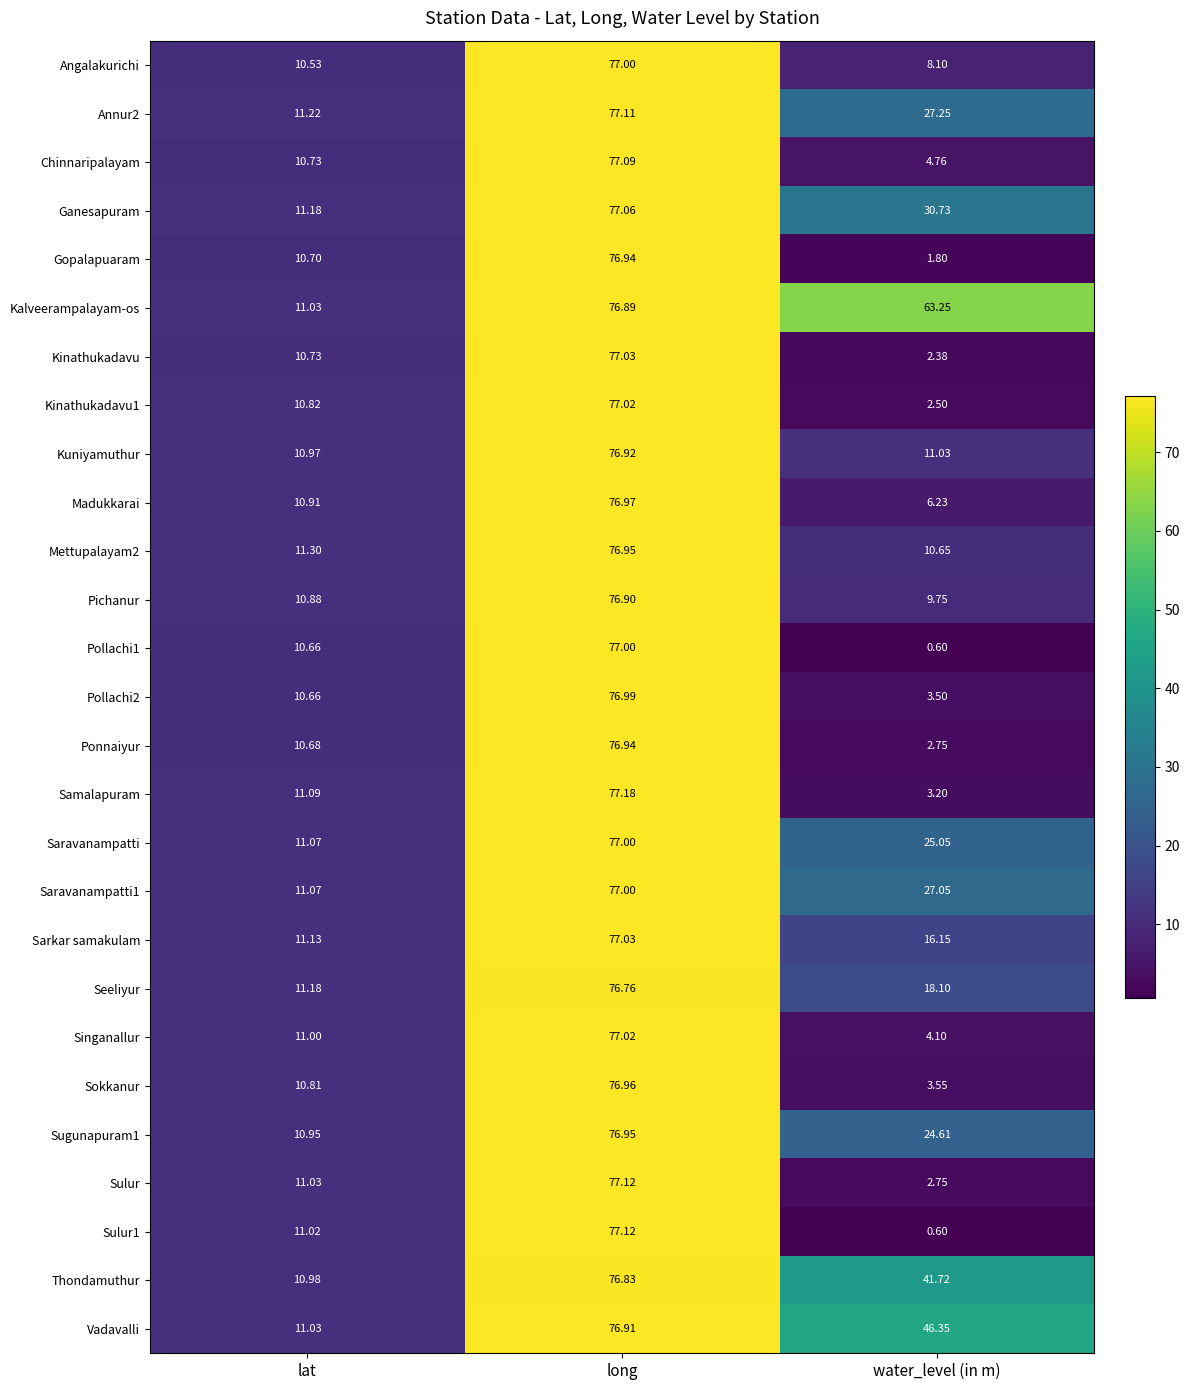

Rank the categories by Saravanampatti value from lowest to highest.

lat, water_level (in m), long